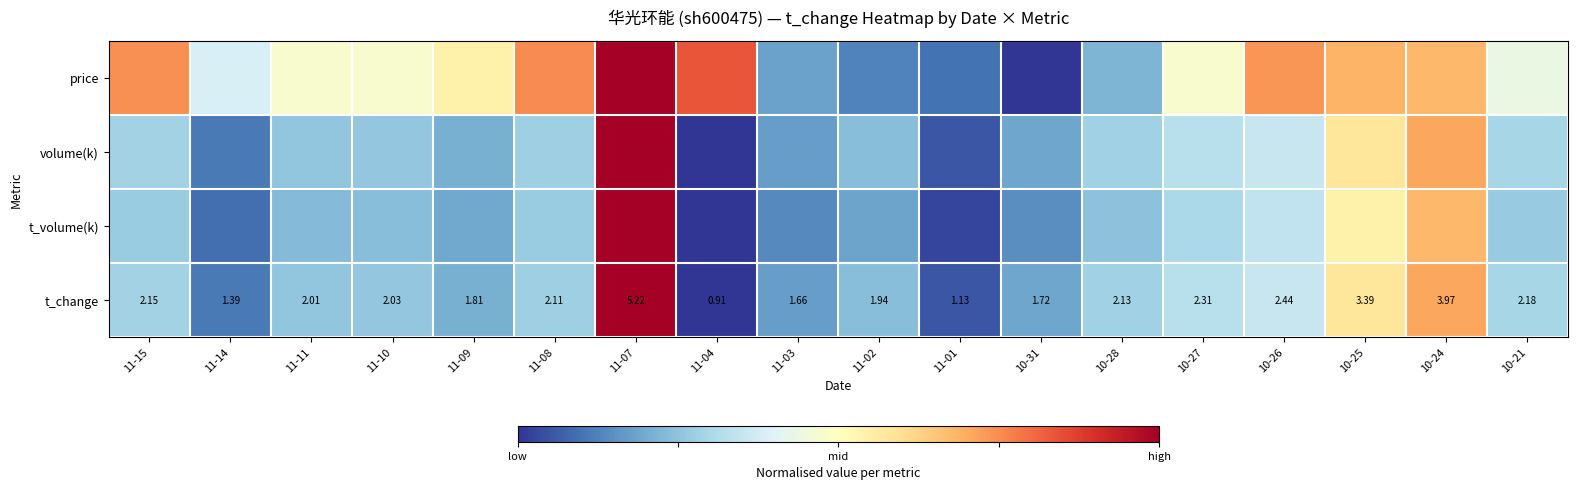

Is it true that t_volume(k) equals 0.5 at 10-25?

True